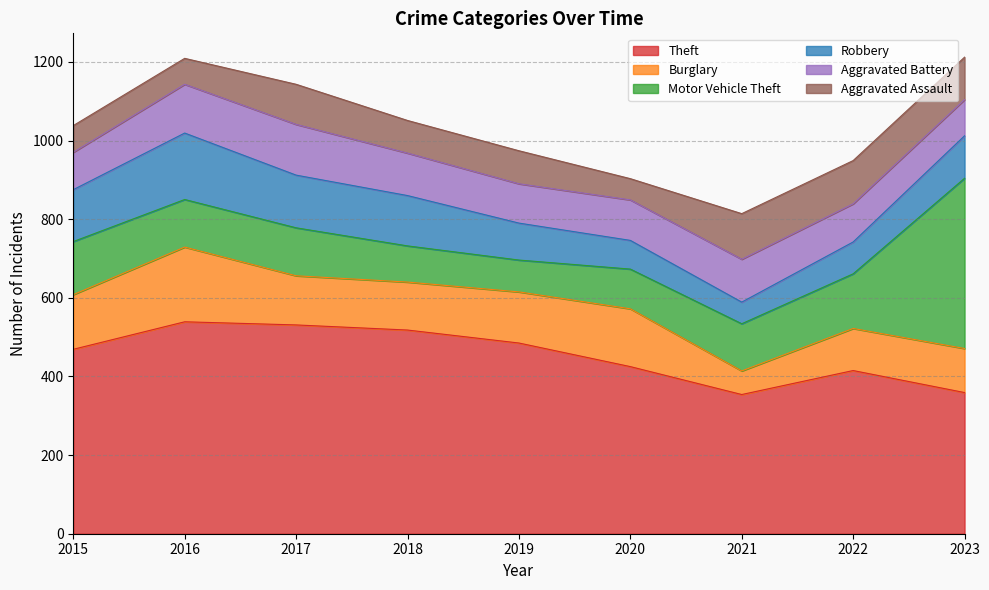

What is the sum of the Motor Vehicle Theft values at 2016 and 2019?

202